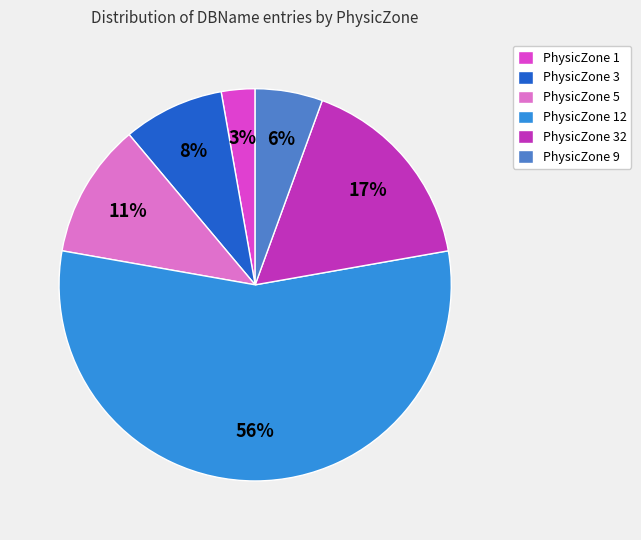

Which slice represents more than half of the pie?

PhysicZone 12